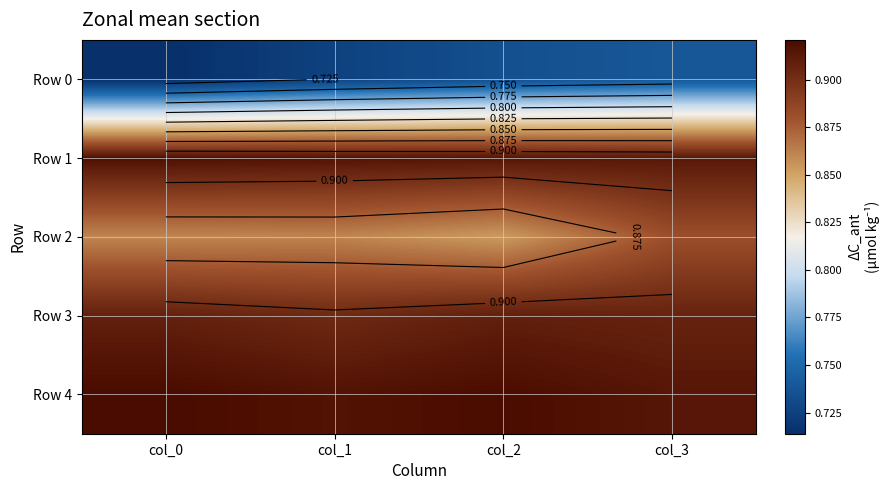

What is the sum of all Row 2 values?

3.5